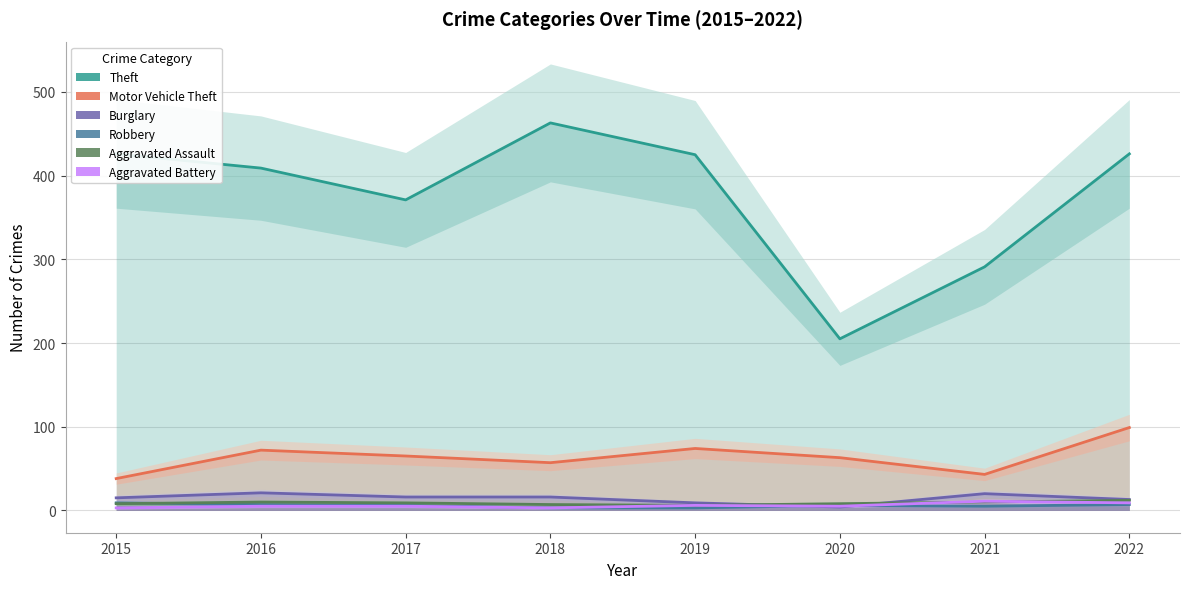

What is the maximum value for Aggravated Battery?

11